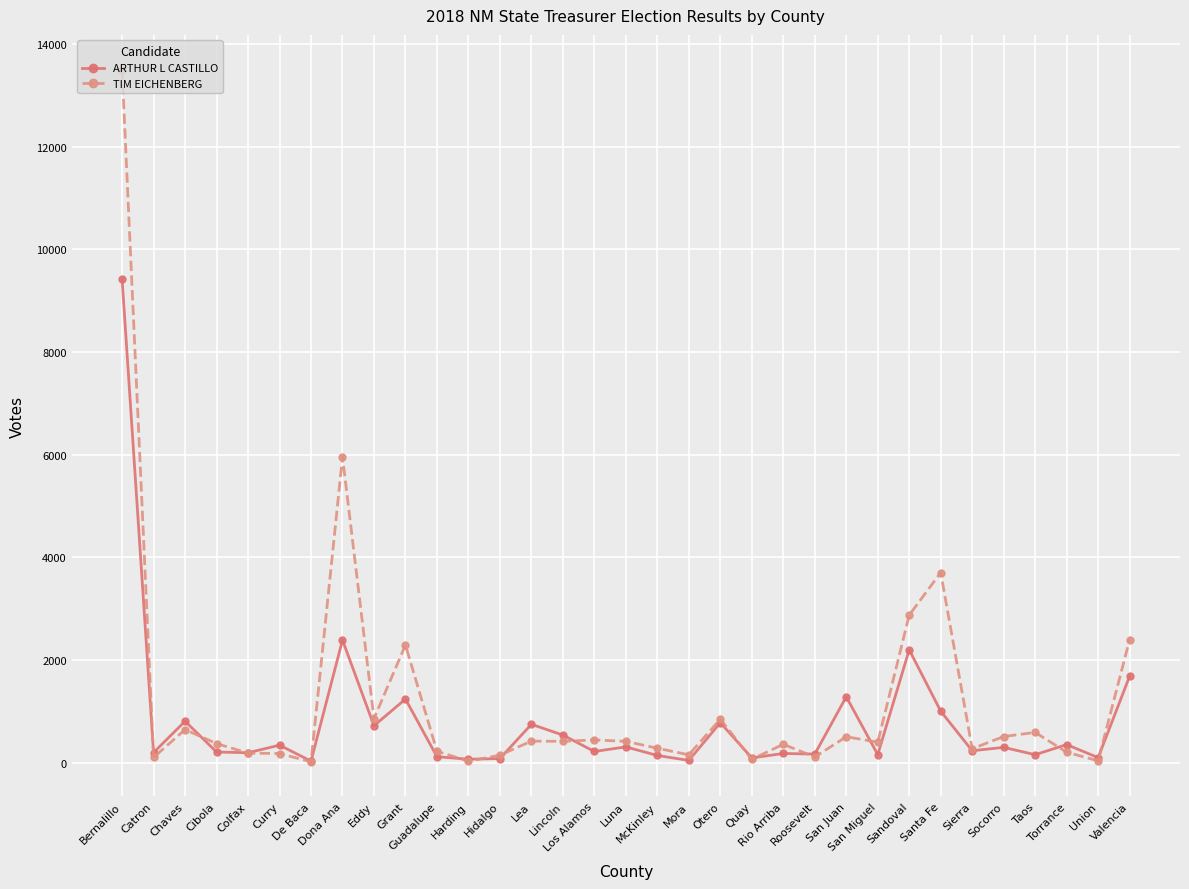

Rank the series by their maximum value, from highest to lowest.

TIM EICHENBERG, ARTHUR L CASTILLO